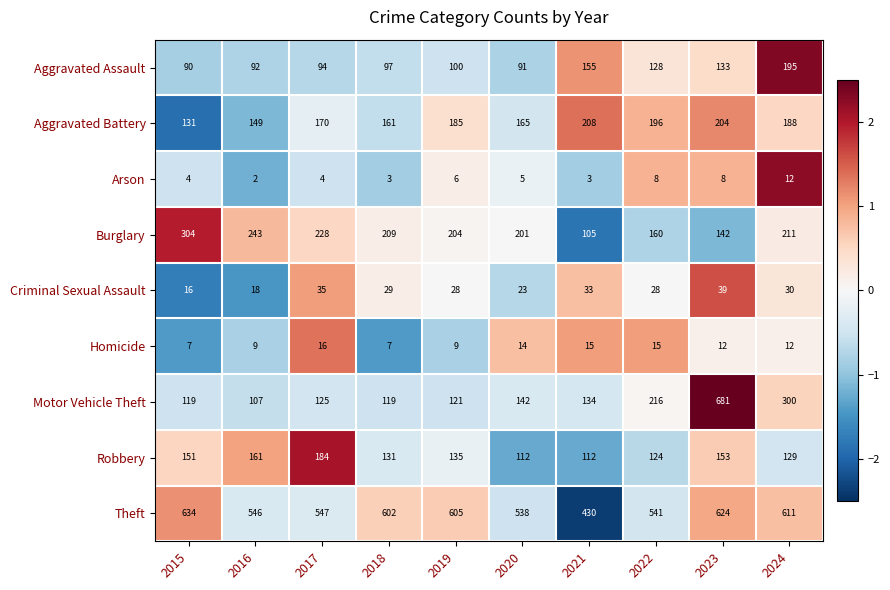

Which category has the highest value across all series?

2023